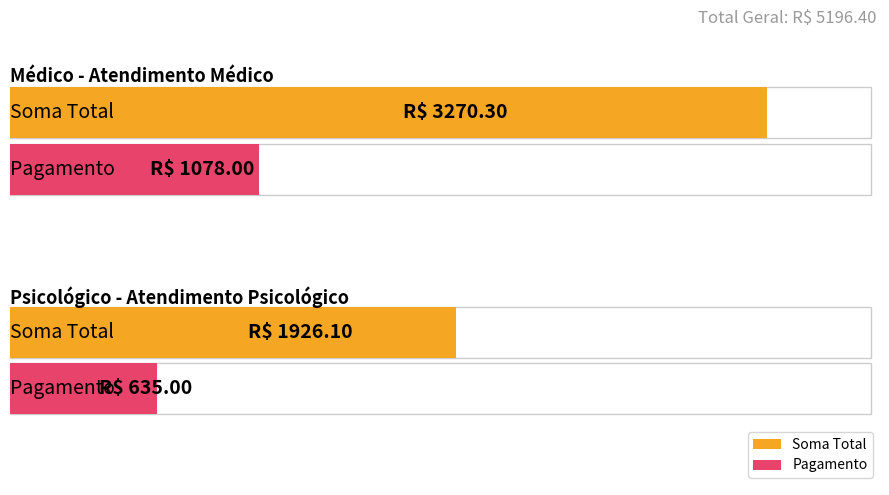

How many groups of bars are there?

2